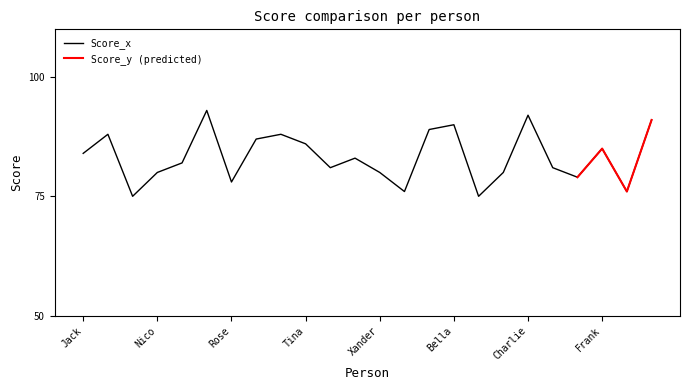

What is the sum of the values at Rose and Jack?

162